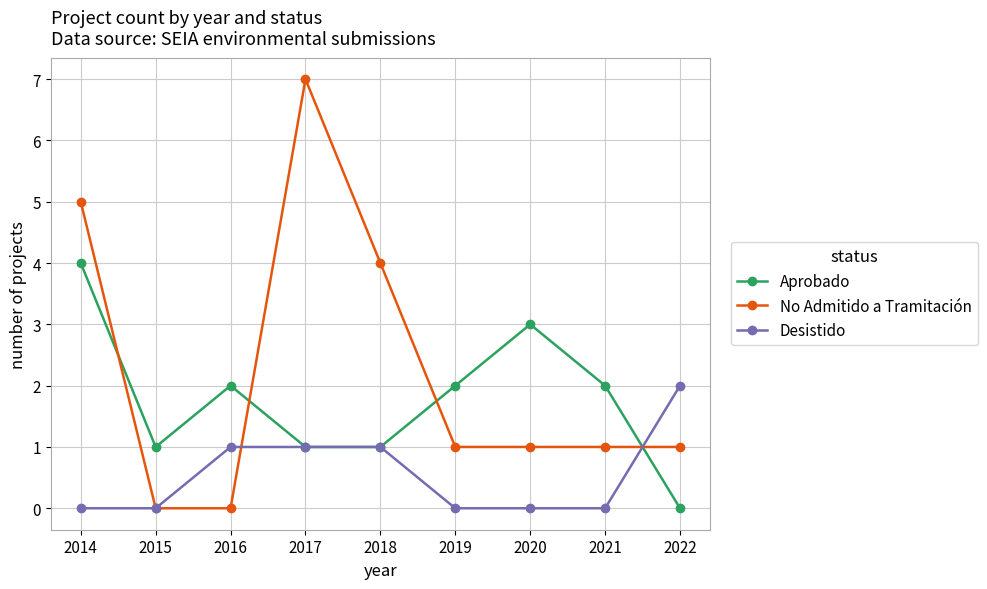

Which series has the largest range (max minus min)?

No Admitido a Tramitación